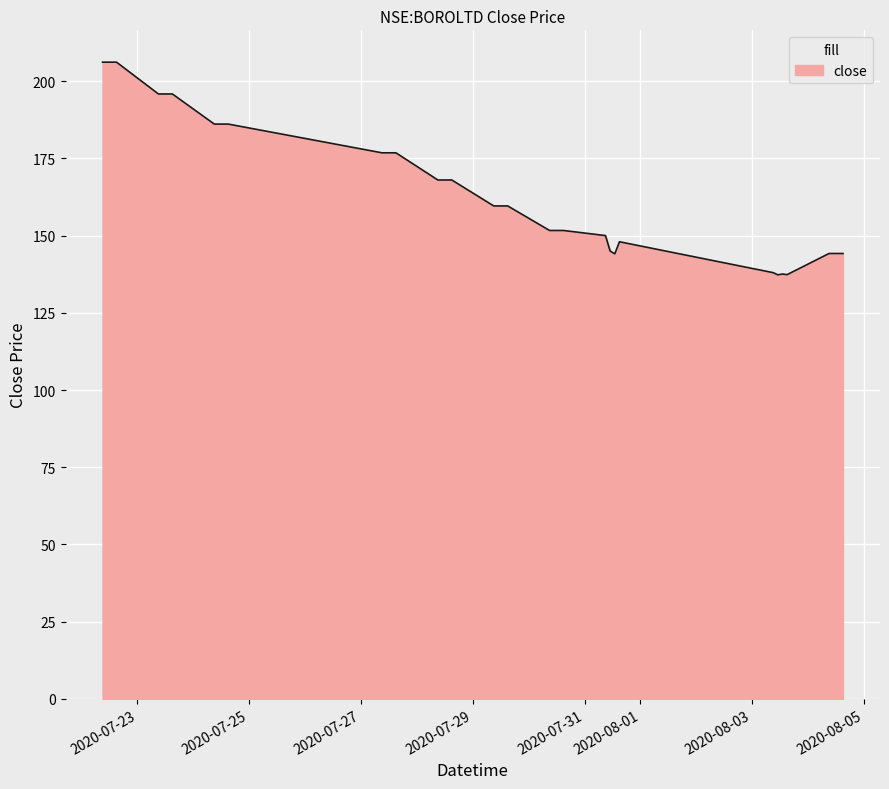

How many lines are shown in the chart?

1